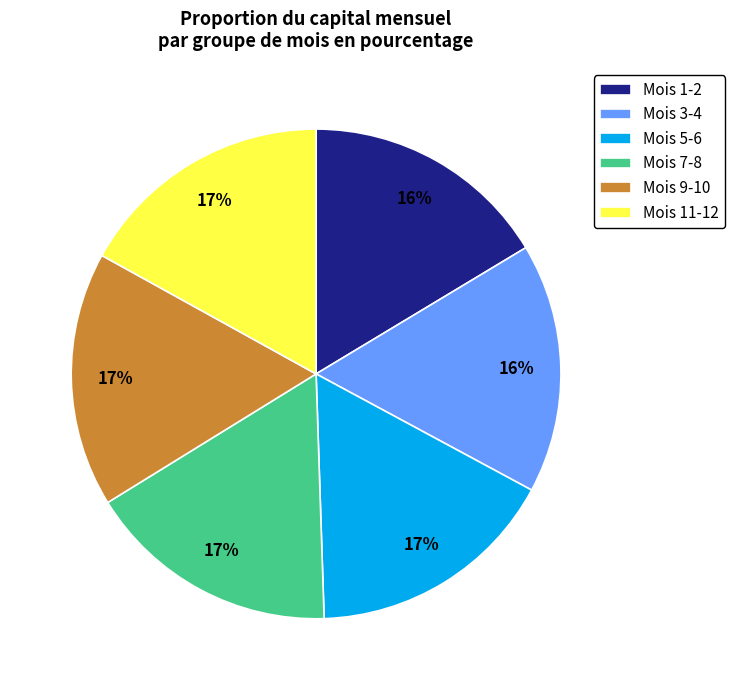

What is the ratio of the value at Mois 11-12 to the value at Mois 7-8?

1.0